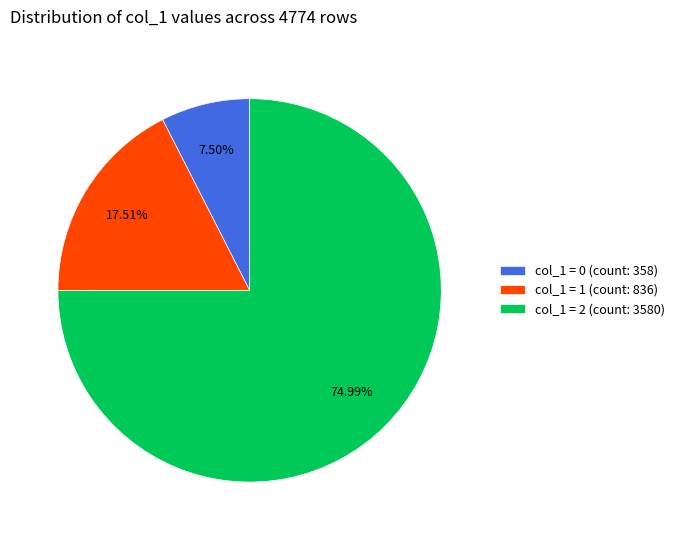

Combined, do col_1 = 1 (count: 836) and col_1 = 2 (count: 3580) account for over 50%?

Yes